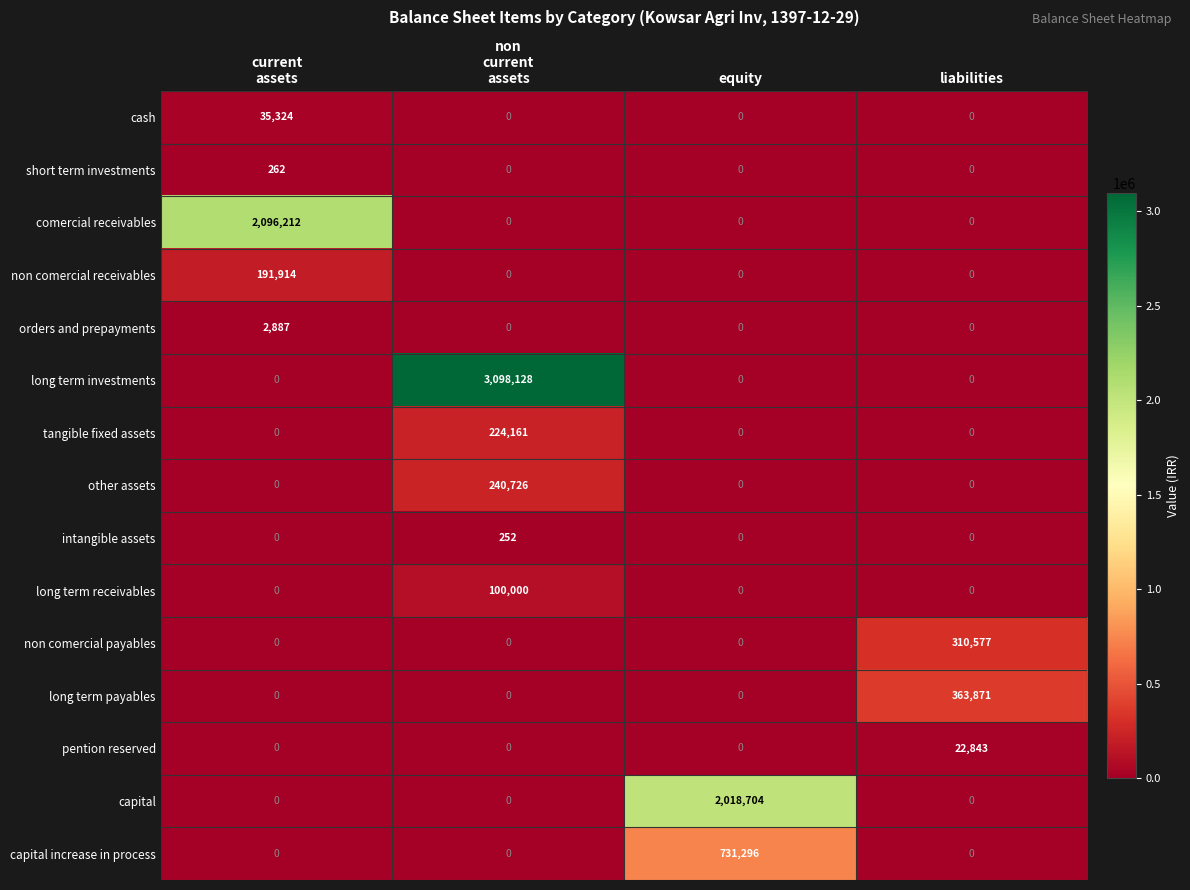

At how many categories does at least one series exceed 55409?

4